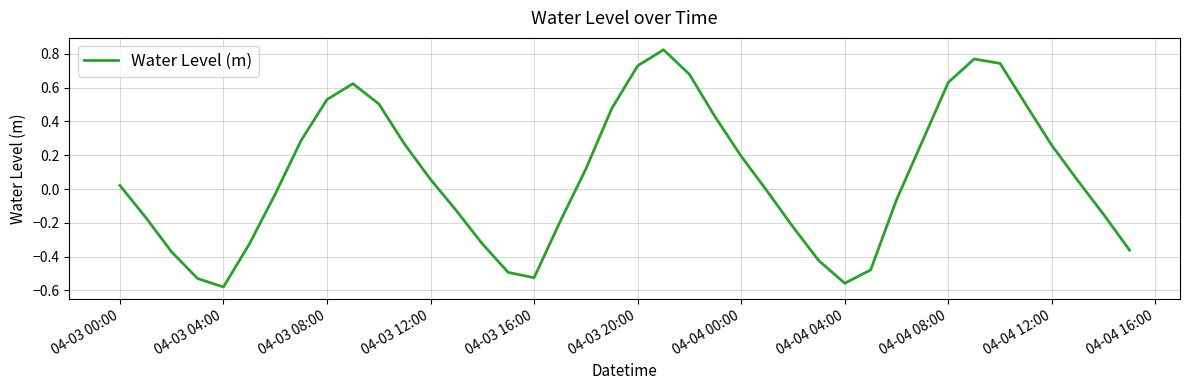

How many lines are shown in the chart?

1